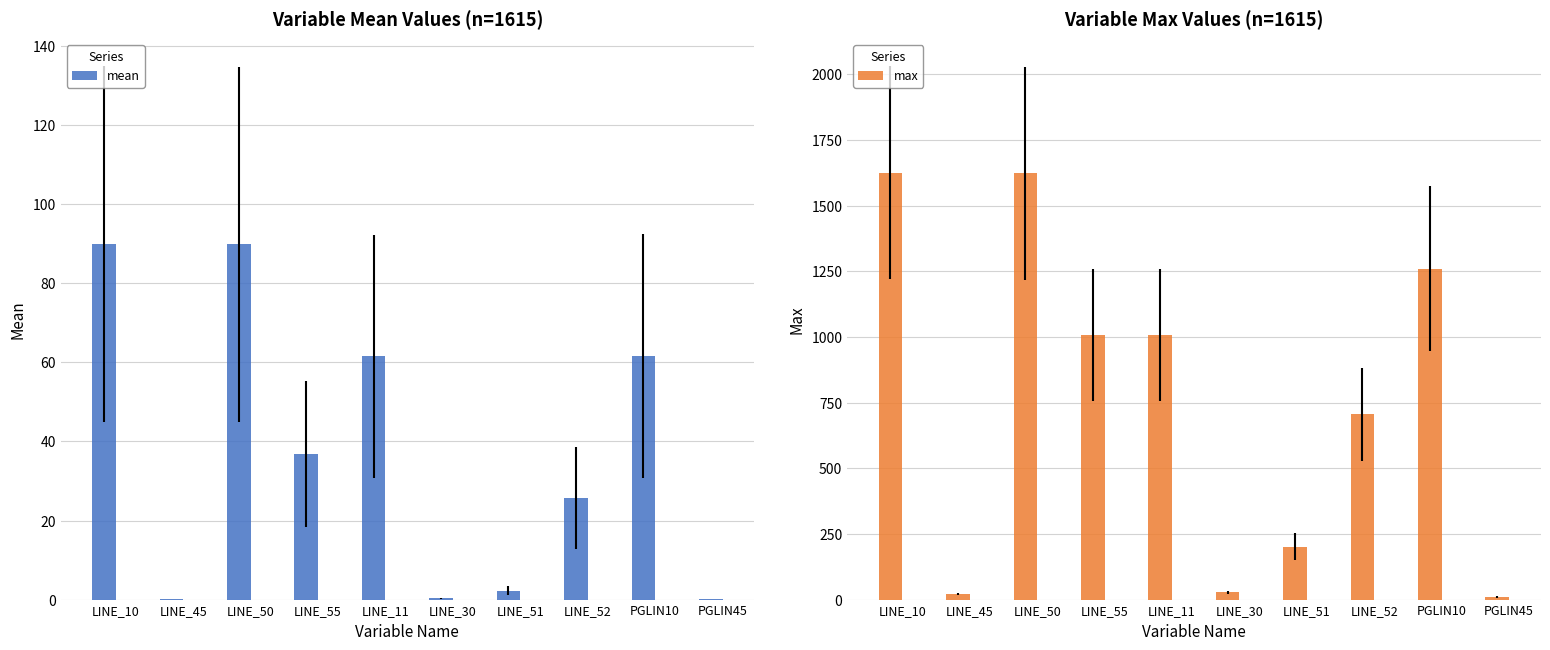

Which series has the largest range (max minus min)?

max